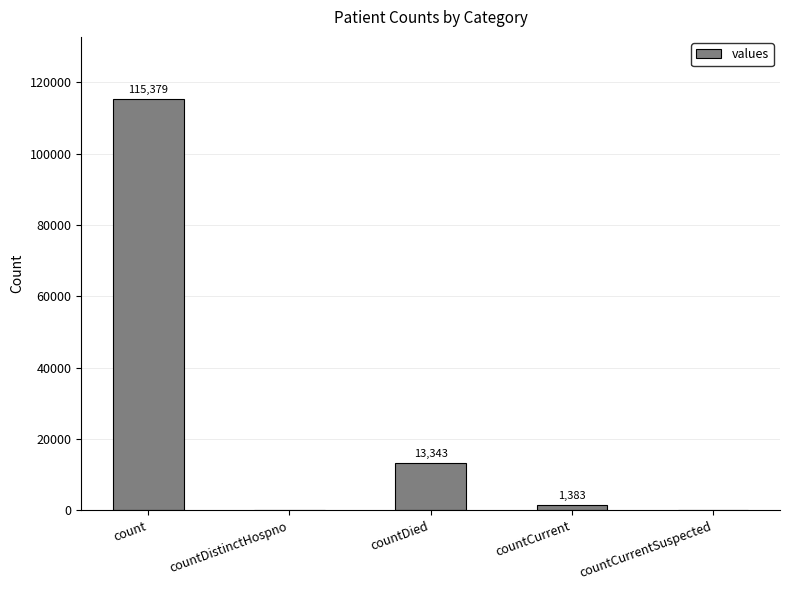

Reading left to right, what are all the values shown in this chart?

115379	0	13343	1383	0